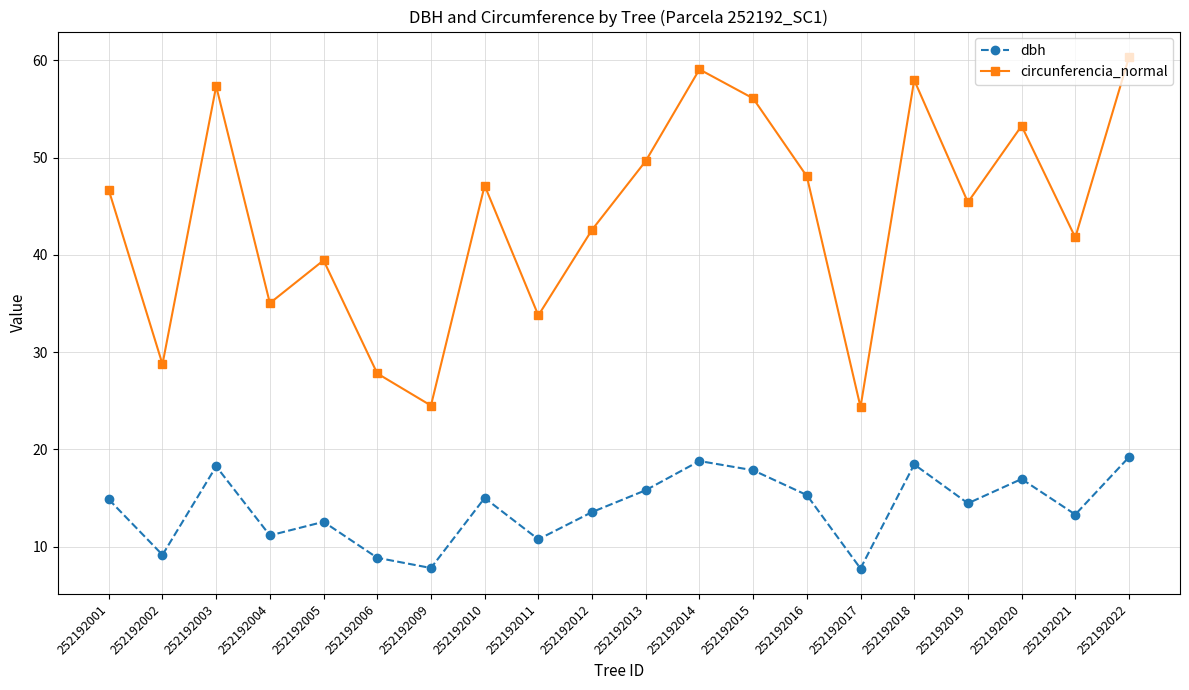

True or false: dbh and circunferencia_normal intersect in this chart.

False